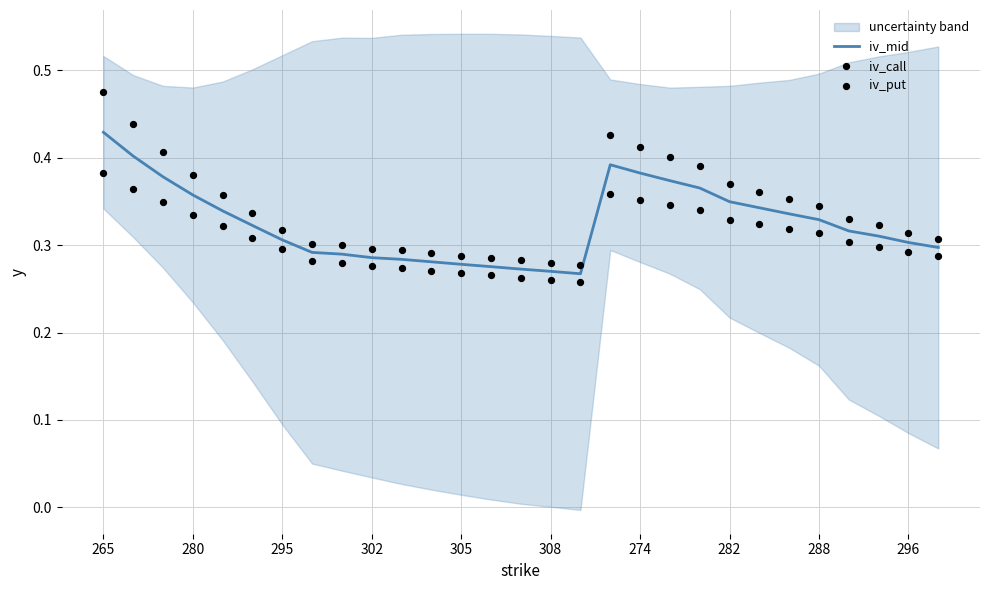

At which category is the sum across all series the highest?

265